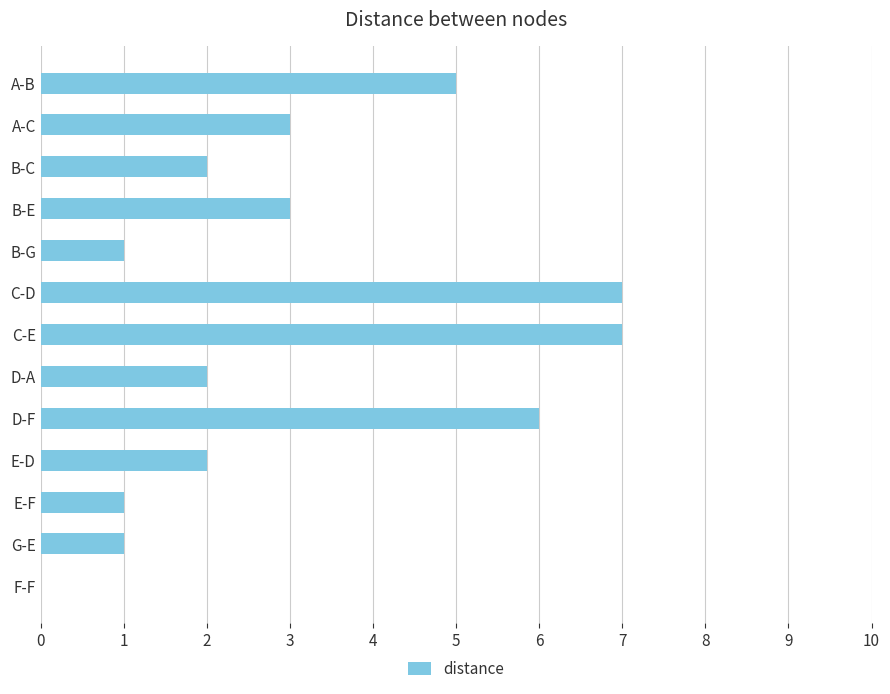

The value at A-C is 3. True or false?

True